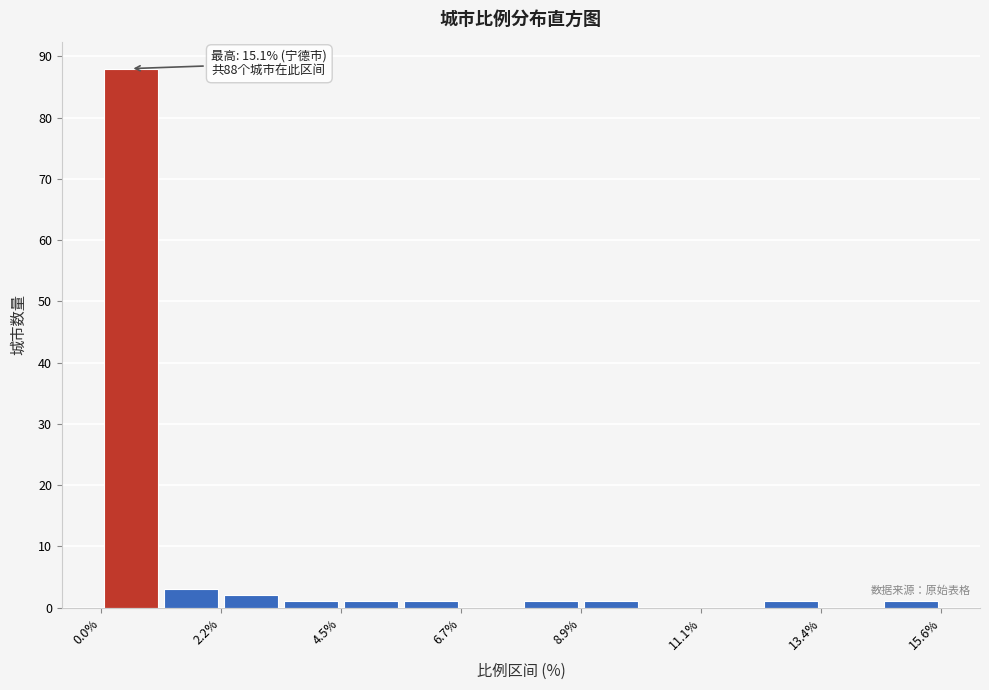

Around what value on the x-axis is the tallest bar? Give the approximate position of its centre, as read against the axis.

0.5